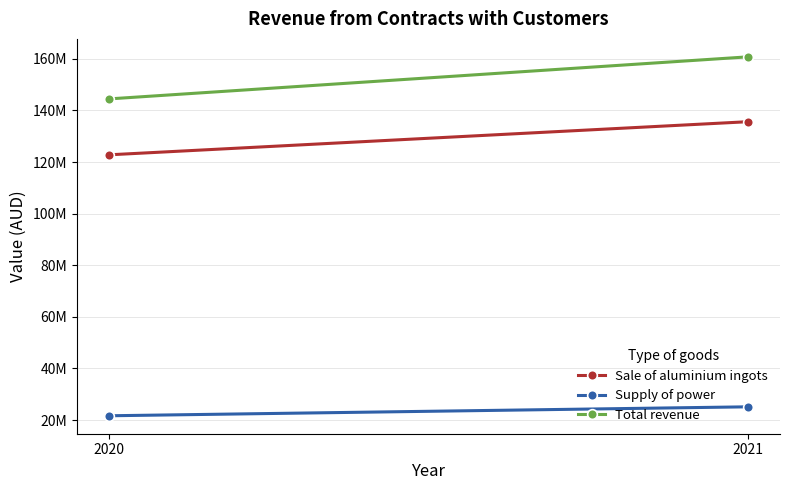

Which has a higher value, 2021 or 2020?

2021